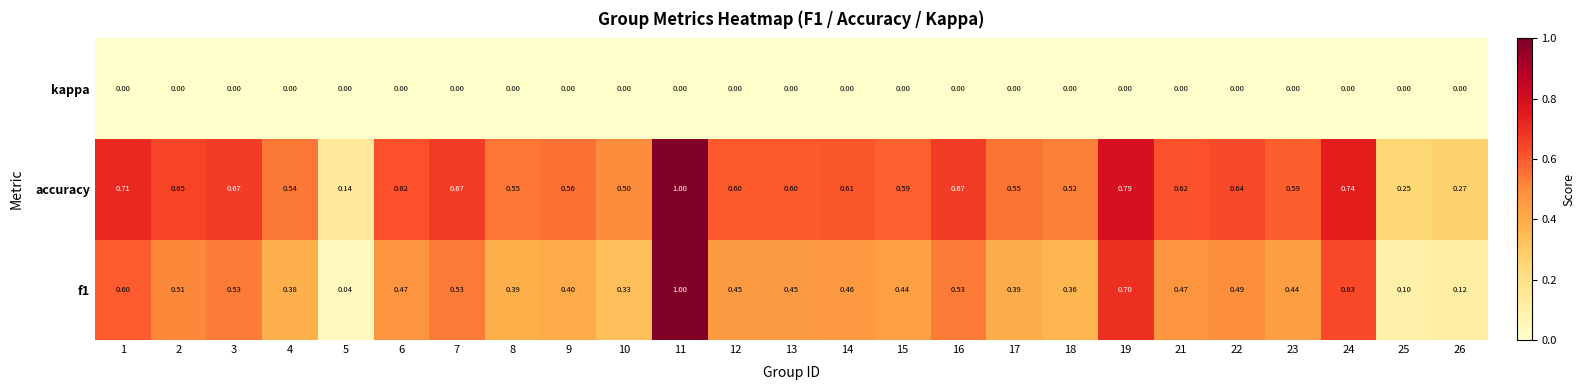

Is the value of f1 at 5 greater than the value of accuracy at 14?

No